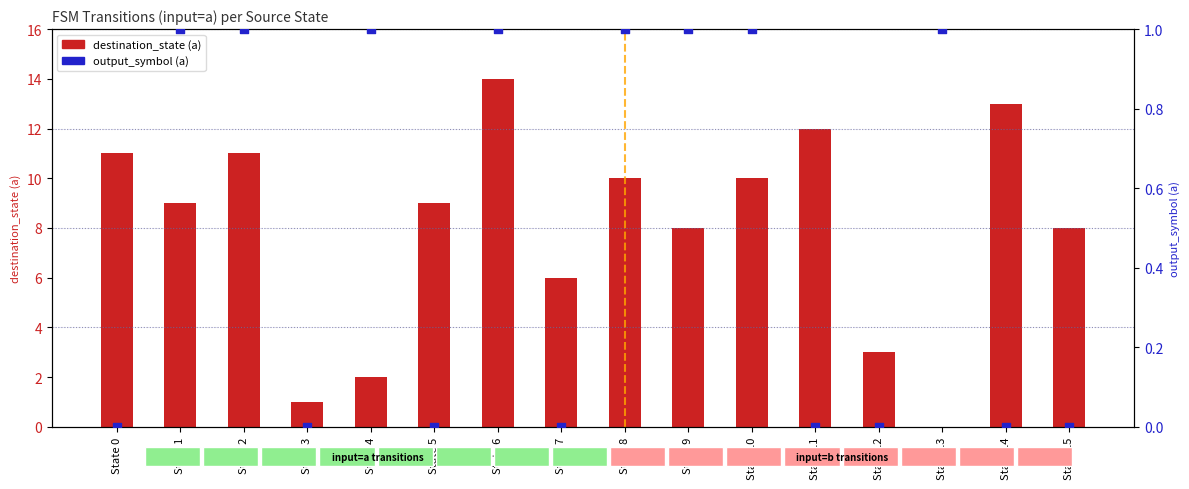

What is the total value across all series at State 8?

11